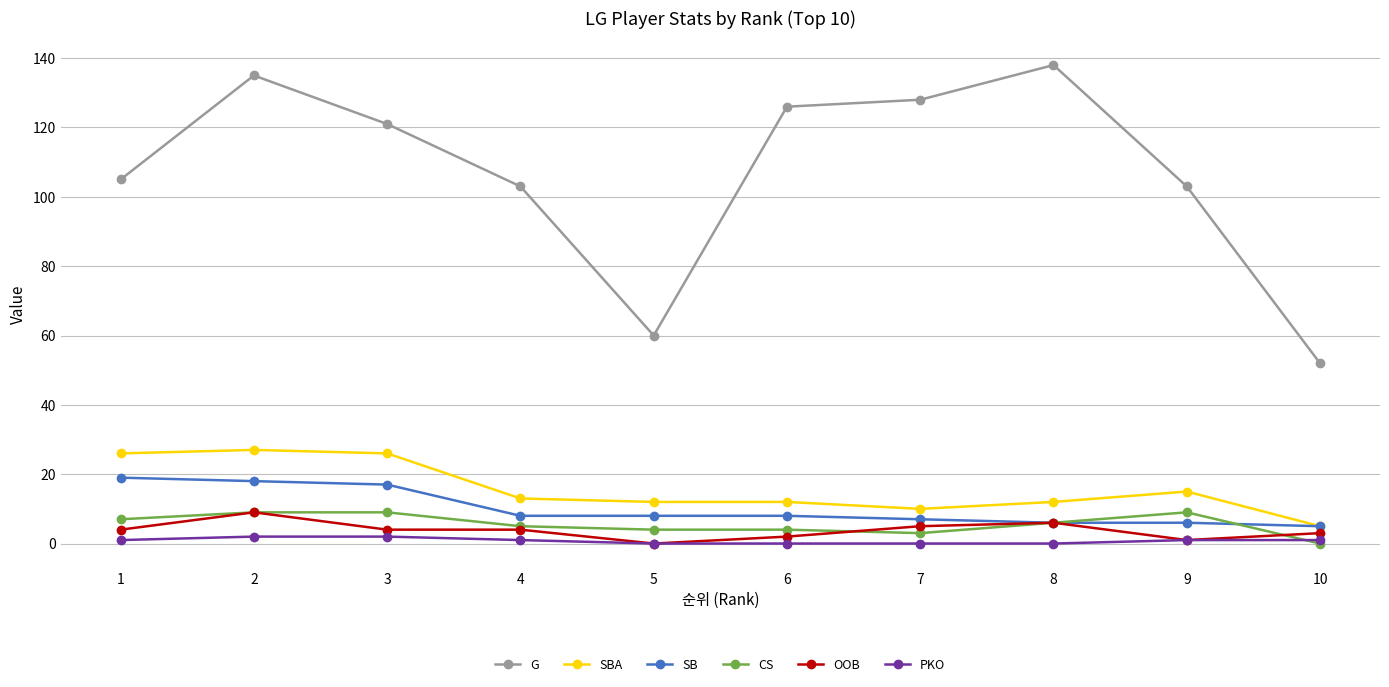

Is the value of PKO at 2 greater than the value of SB at 7?

No